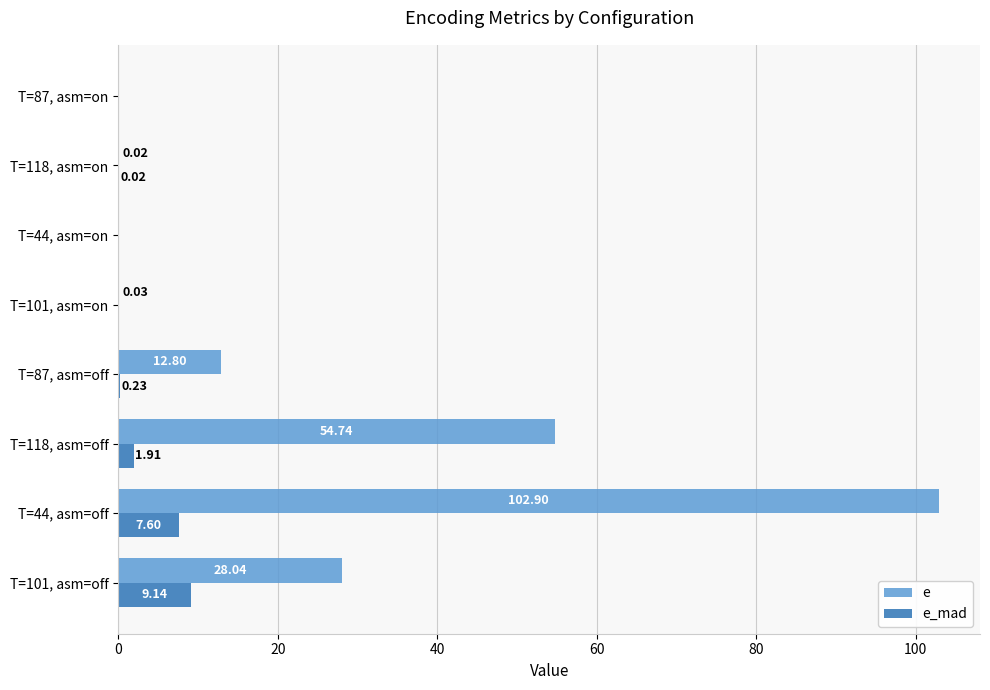

What is the sum of all e_mad values?

18.9